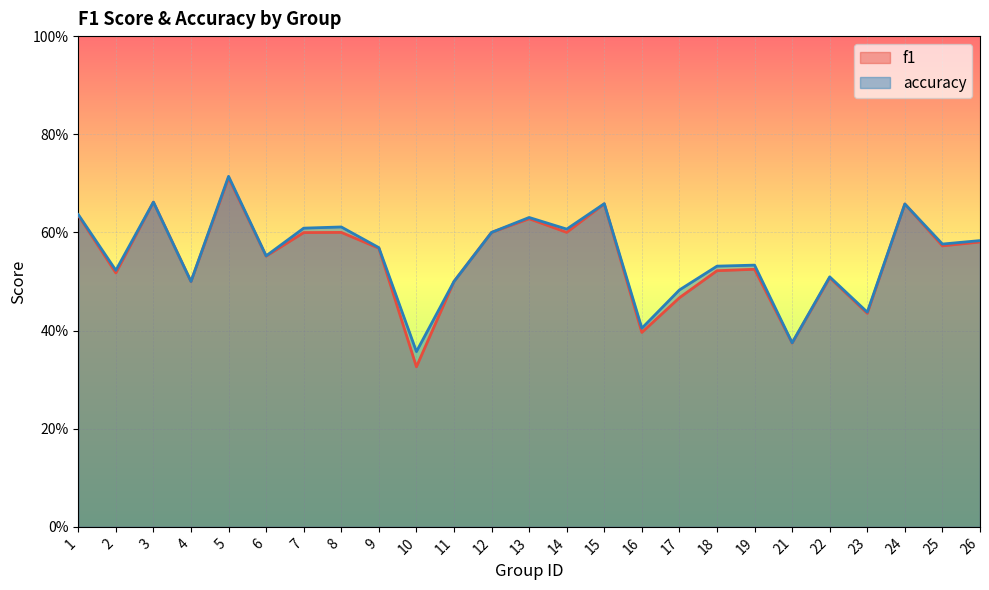

Rank the series by their maximum value, from lowest to highest.

f1, accuracy